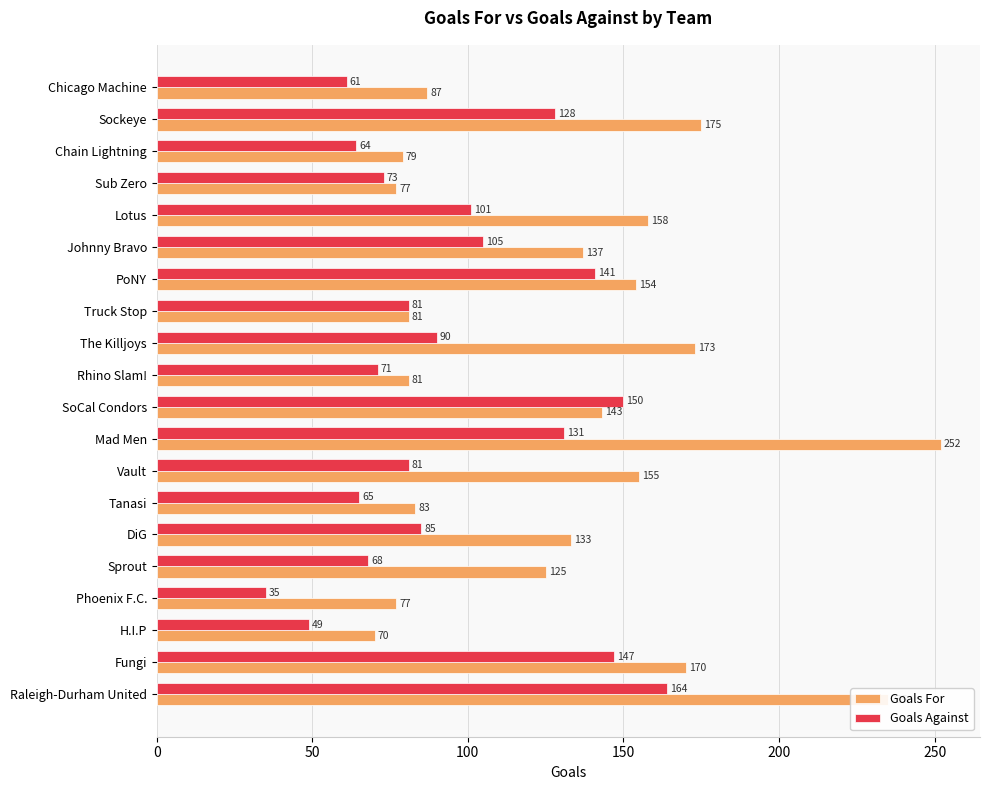

Which series has the largest range (max minus min)?

Goals For